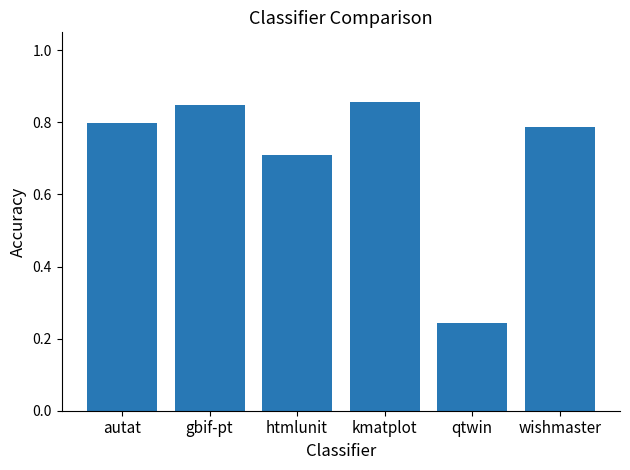

True or false: the data shows 0.5 at autat.

False